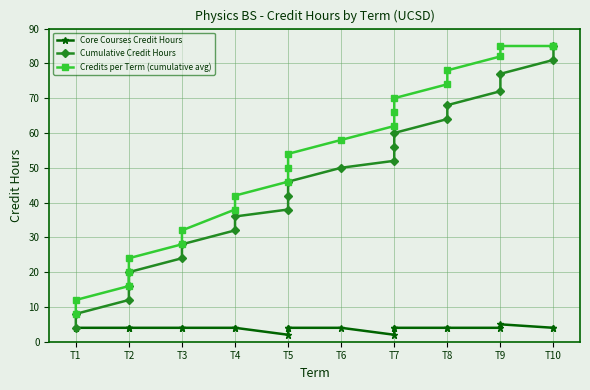

What position from the left is 10?

11